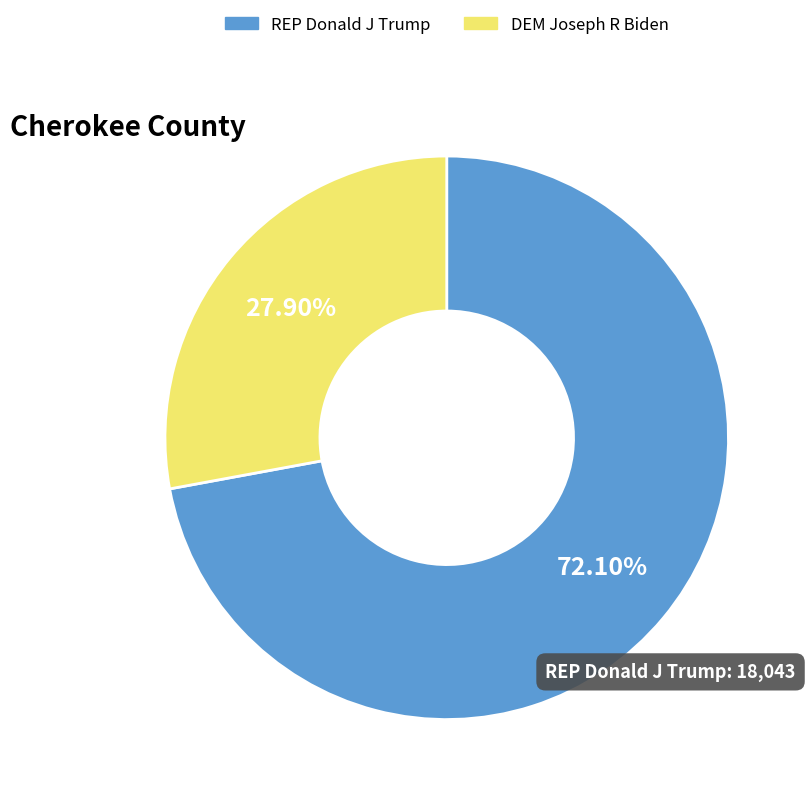

How many slices are in this pie chart?

2